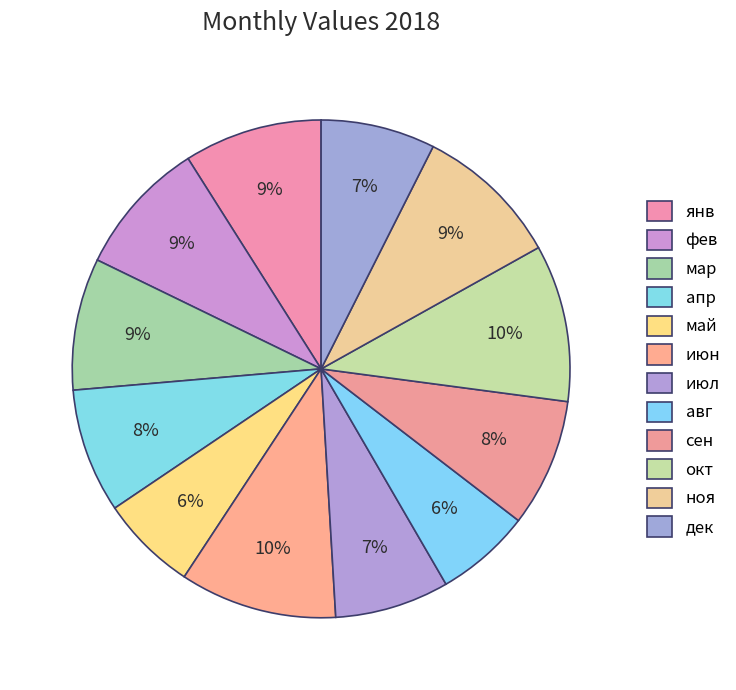

How many slices are in this pie chart?

12